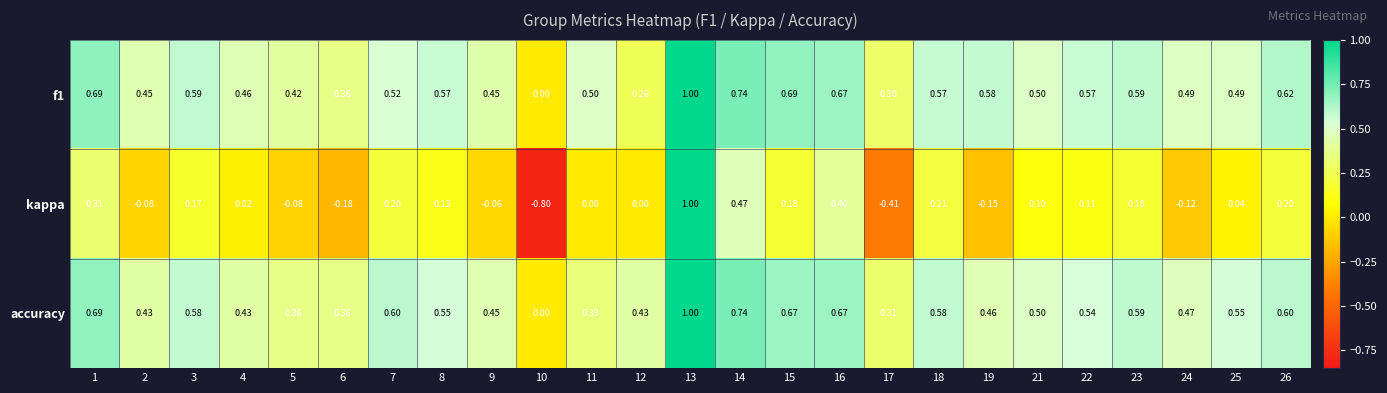

What is the spread (max minus min) of values at 18?

0.4